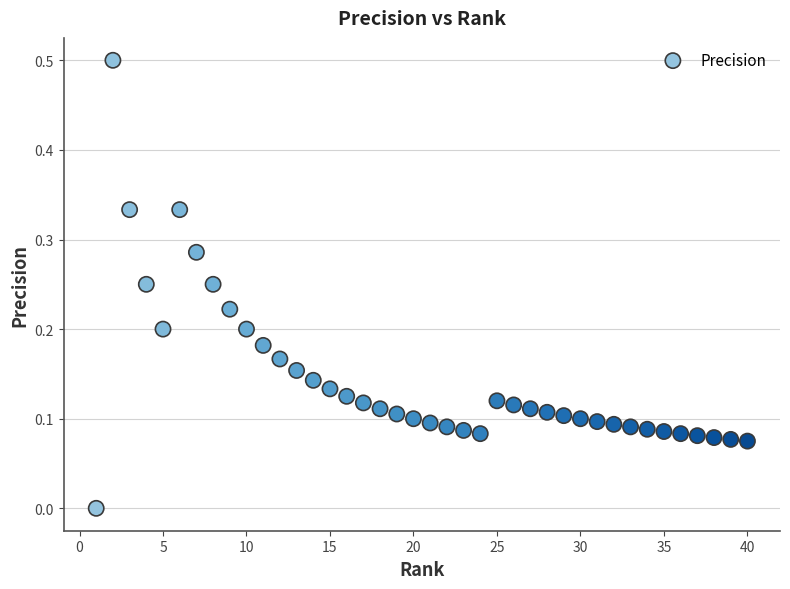

What is the range of Y values (max minus min)?

0.5